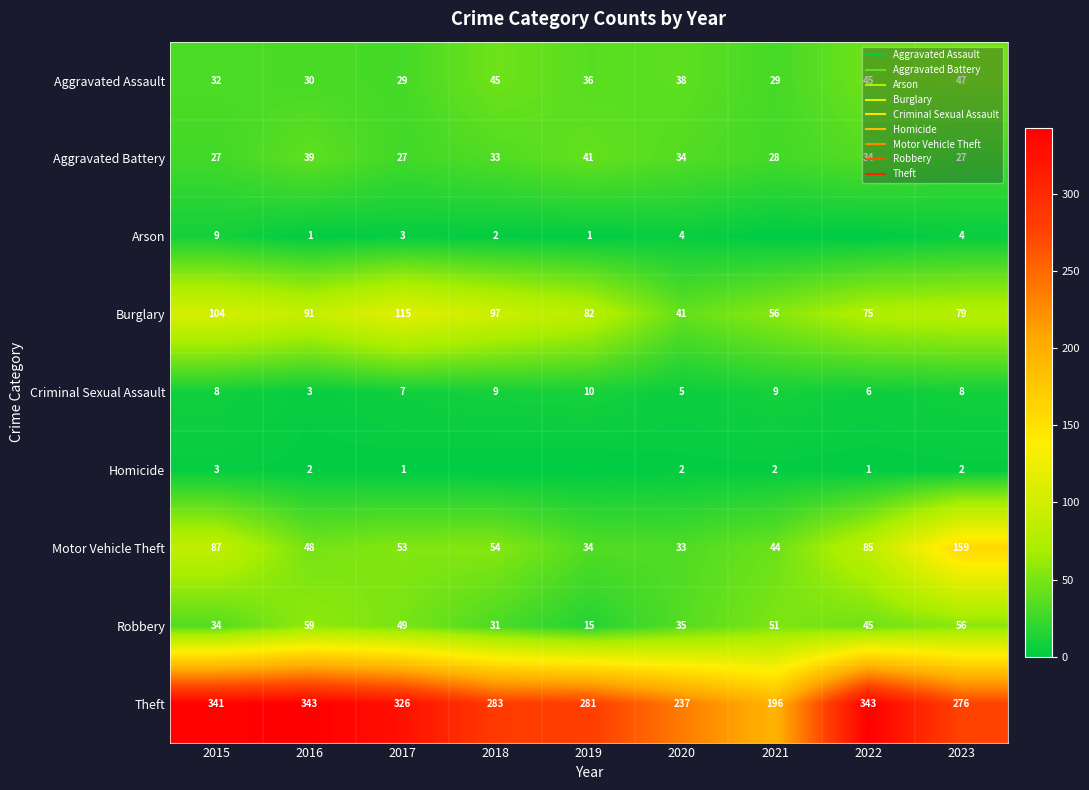

How many series are shown in this chart?

9